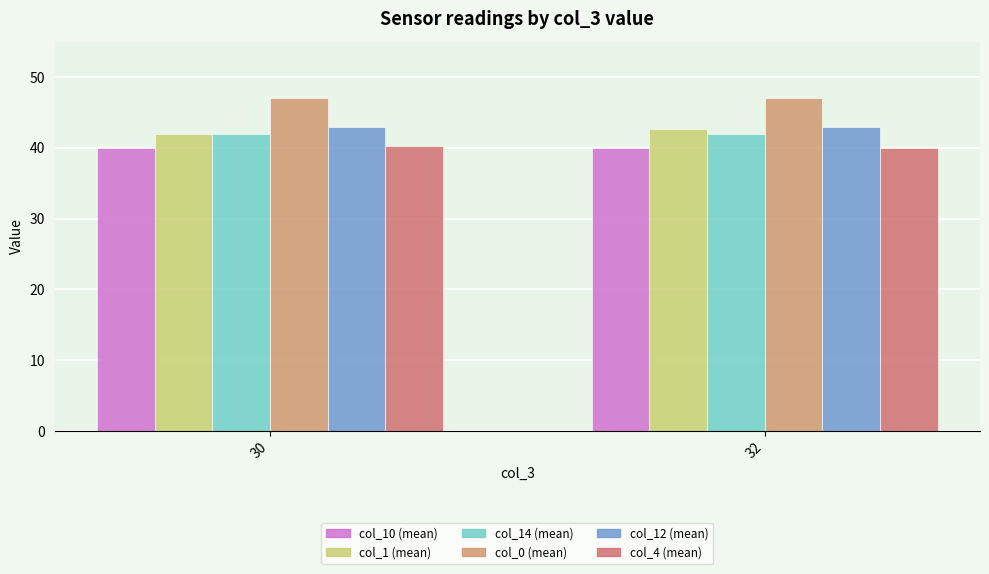

Is it true that col_10 (mean) equals 22.8 at 30?

False